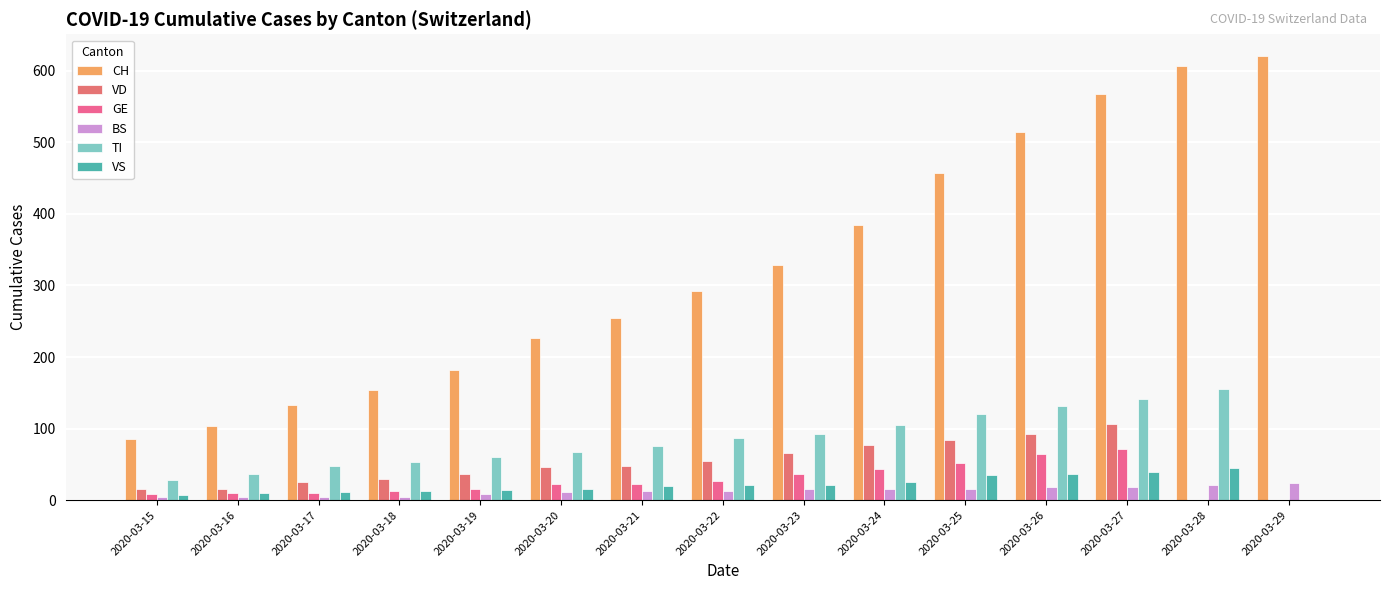

What are all the series names shown in the legend?

CH, VD, GE, BS, TI, VS